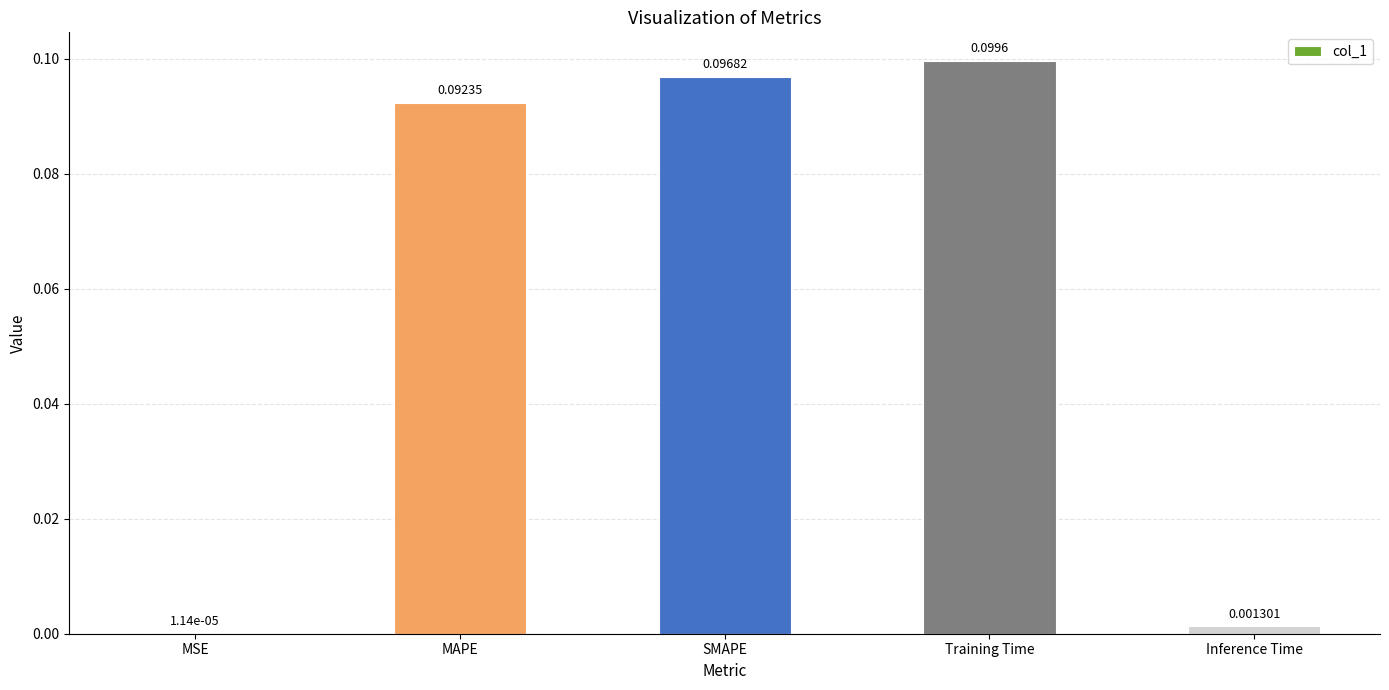

Where is the data nearest to the value 0?

MSE